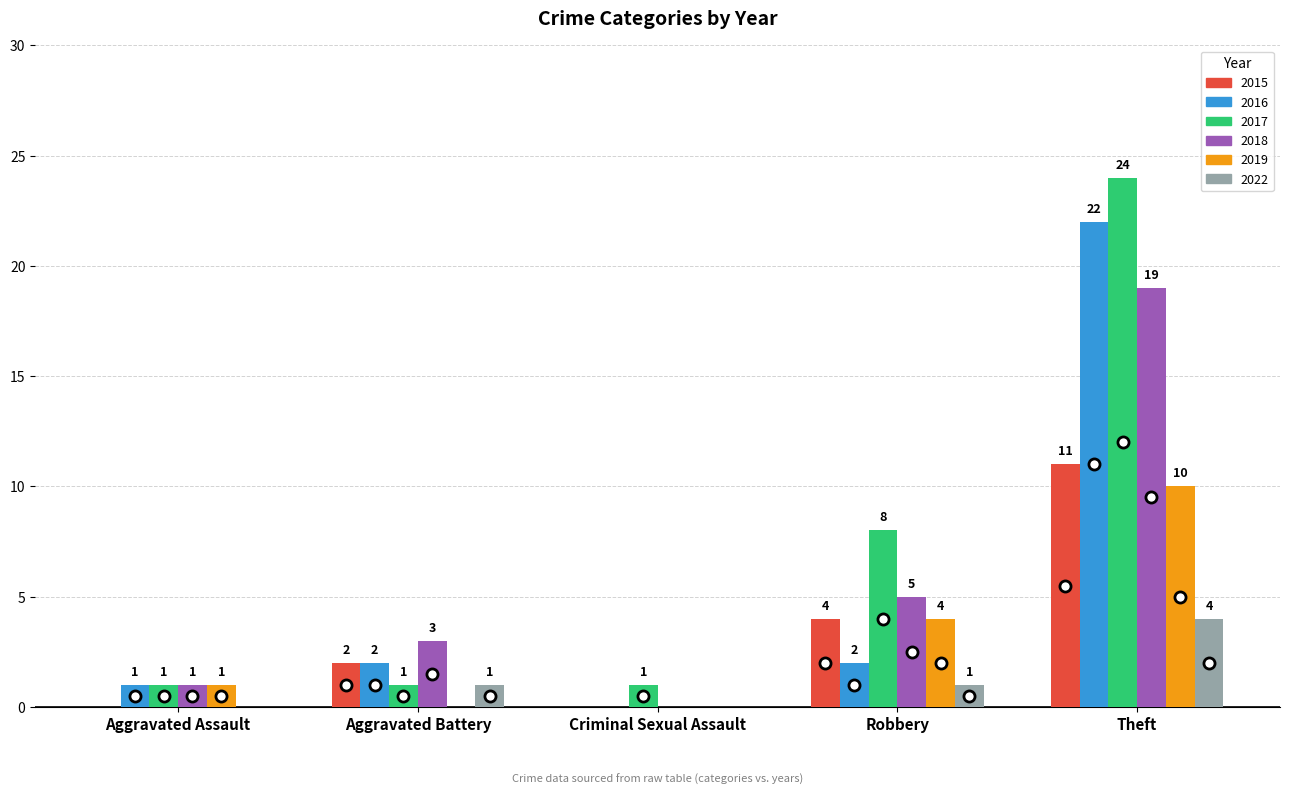

What is the average value of the 2015 series?

3